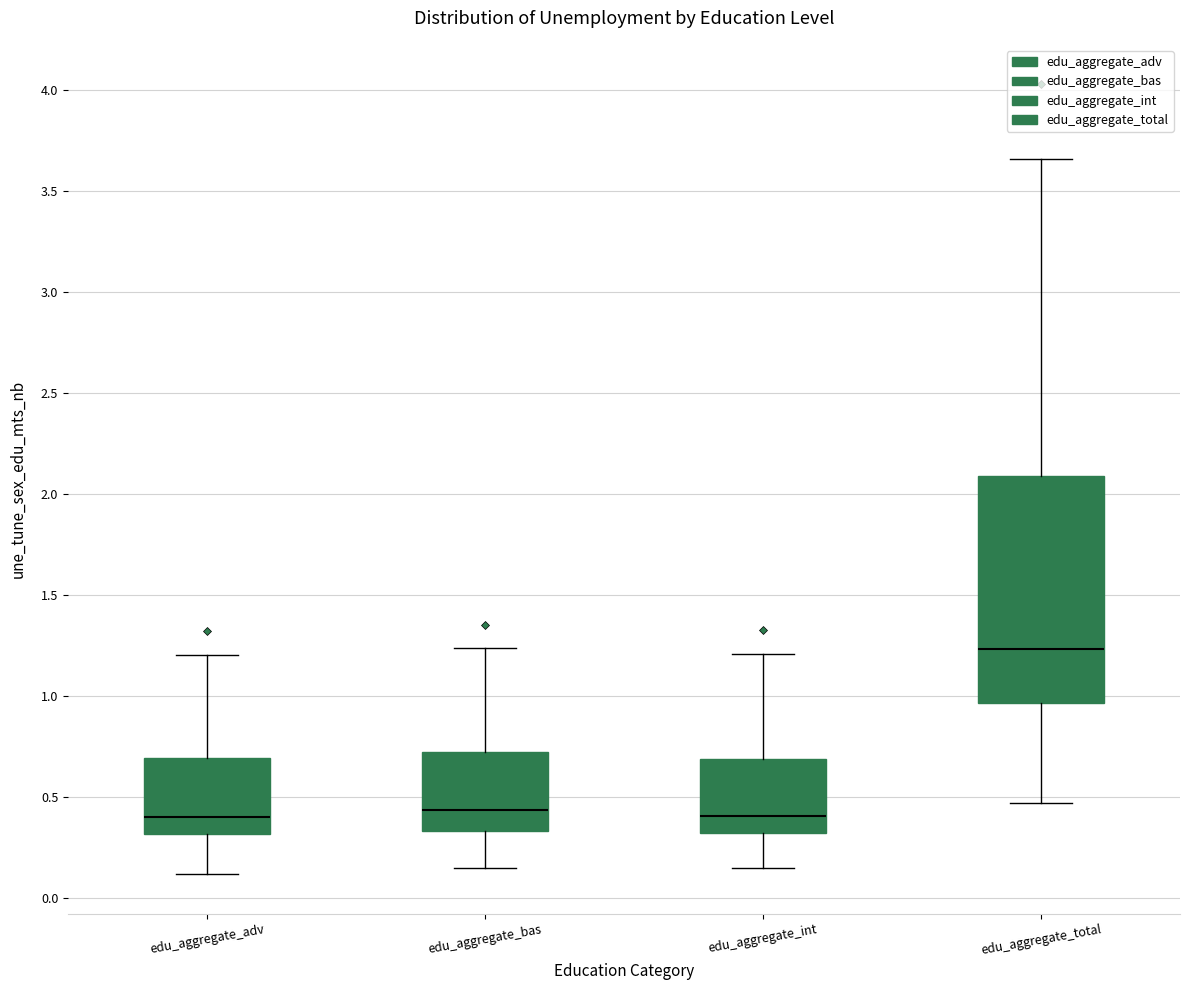

Which box has the highest median line?

edu_aggregate_total